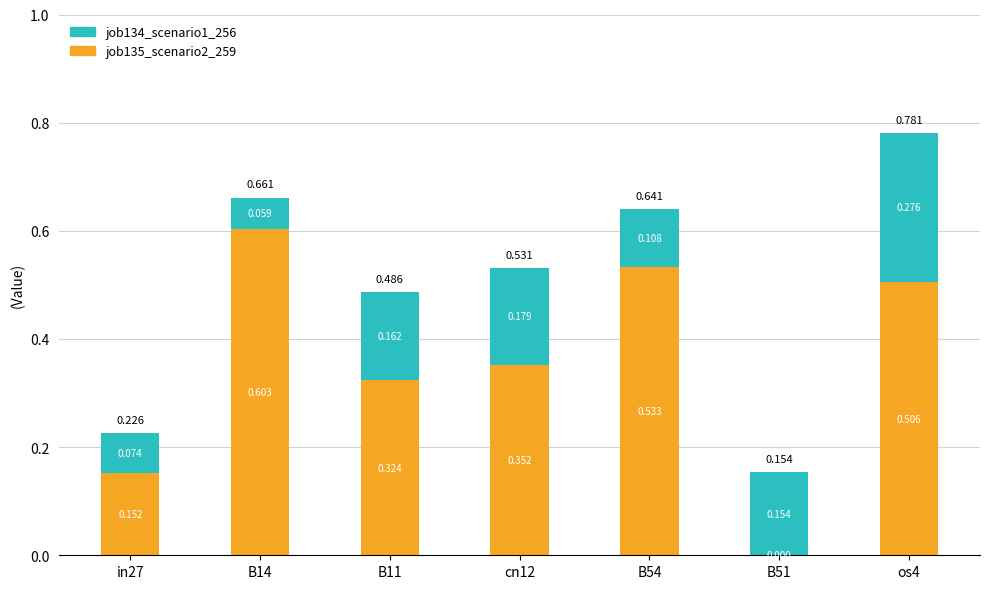

What are all the series names shown in the legend?

job134_scenario1_256, job135_scenario2_259